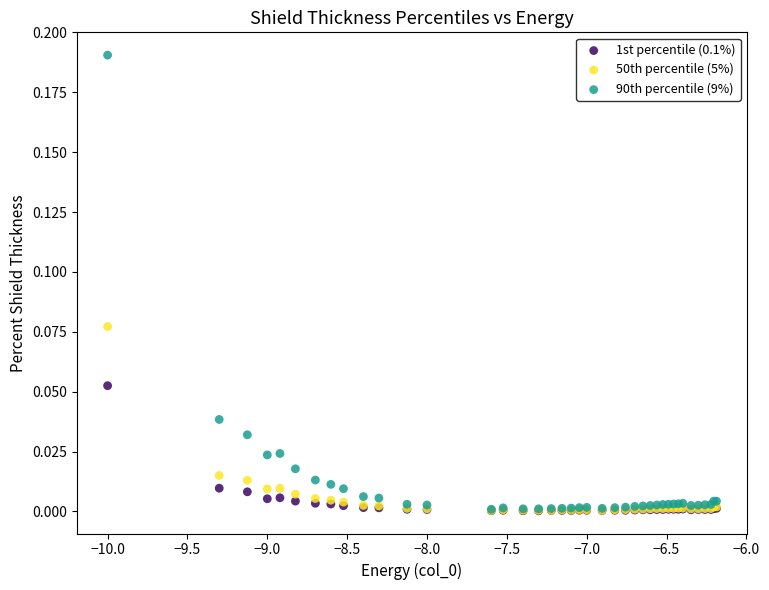

What are all the series names shown in the legend?

1st percentile (0.1%), 50th percentile (5%), 90th percentile (9%)